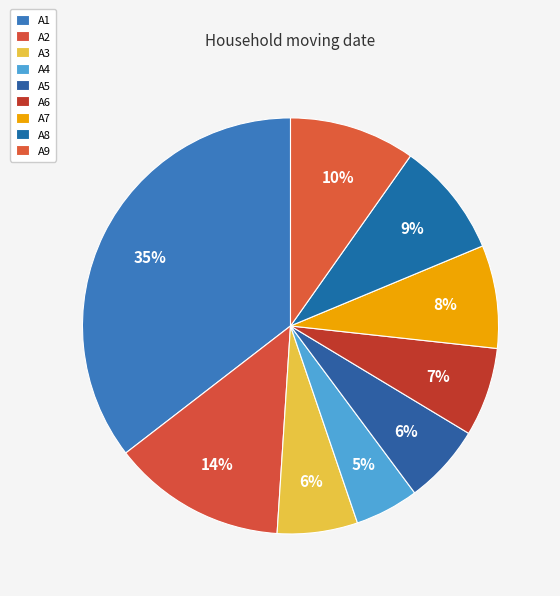

How many segments does this pie chart have?

9